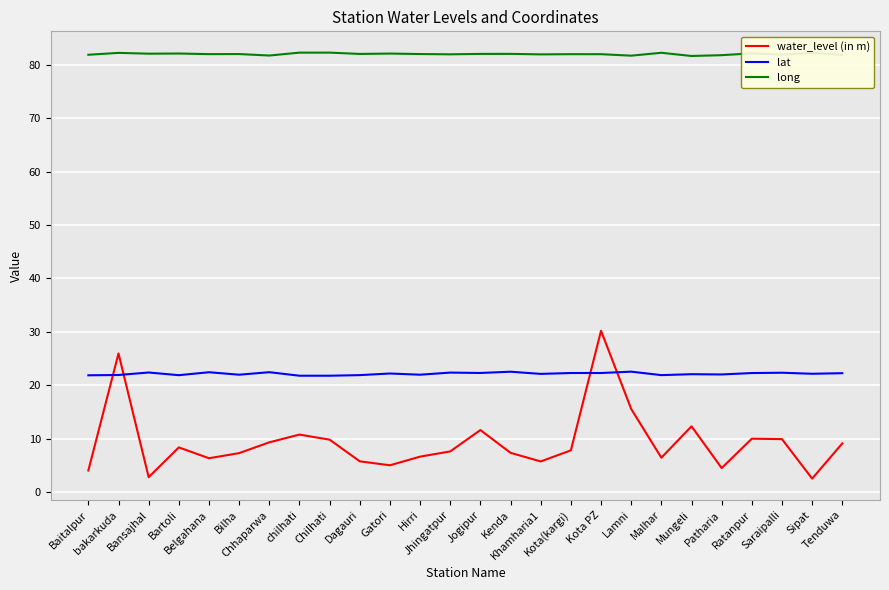

The long series shows 82.0 at Belgahana. True or false?

True